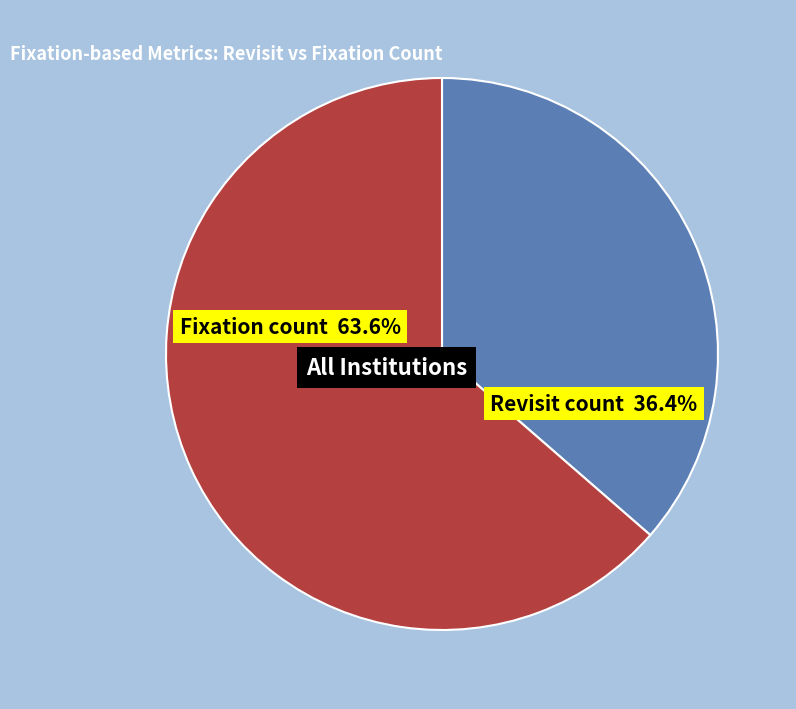

How much of the chart is everything except Fixation count?

36.4%